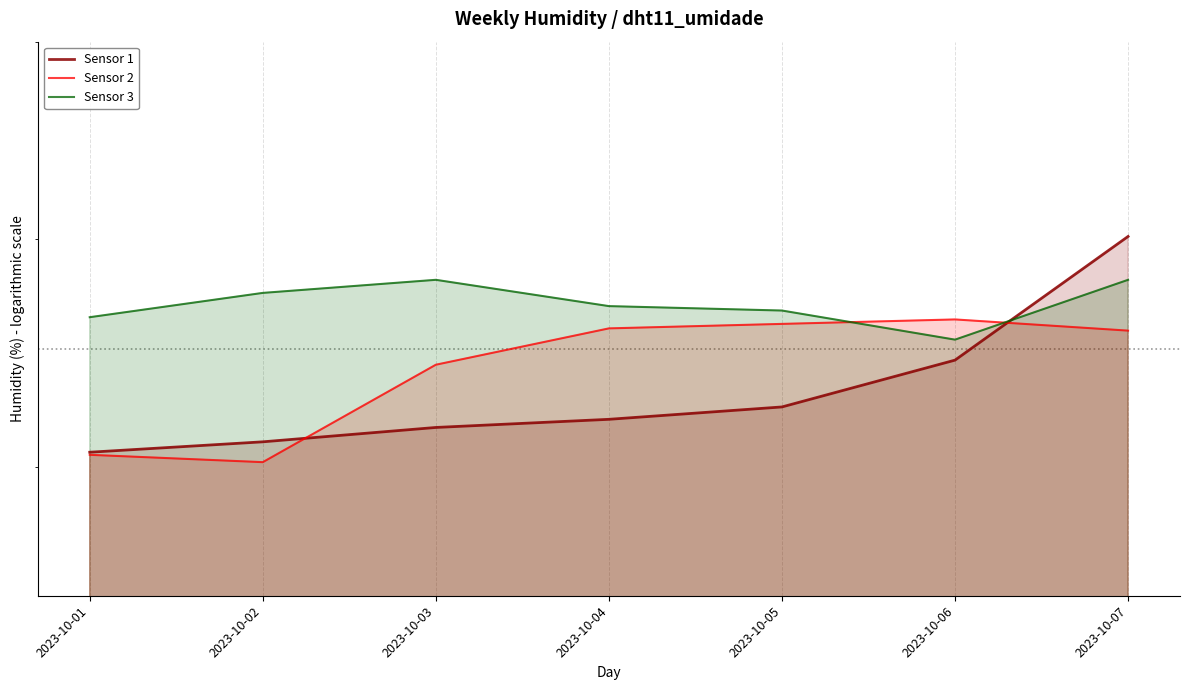

Which series ends up on top after the final intersection of Sensor 2 and Sensor 3?

Sensor 3